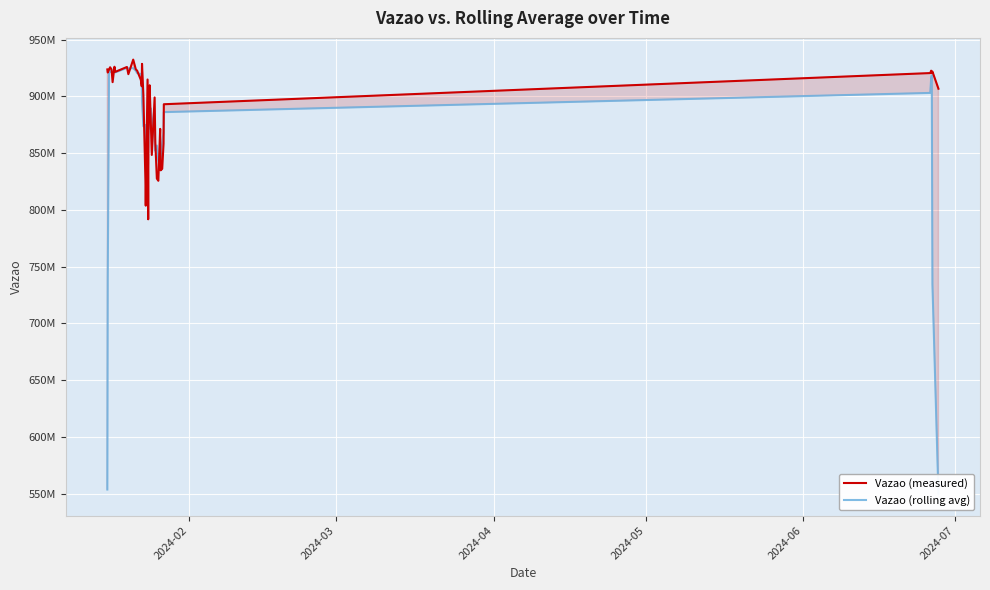

After their last crossing, which series has the higher values: Vazao (rolling avg) or Vazao (measured)?

Vazao (measured)